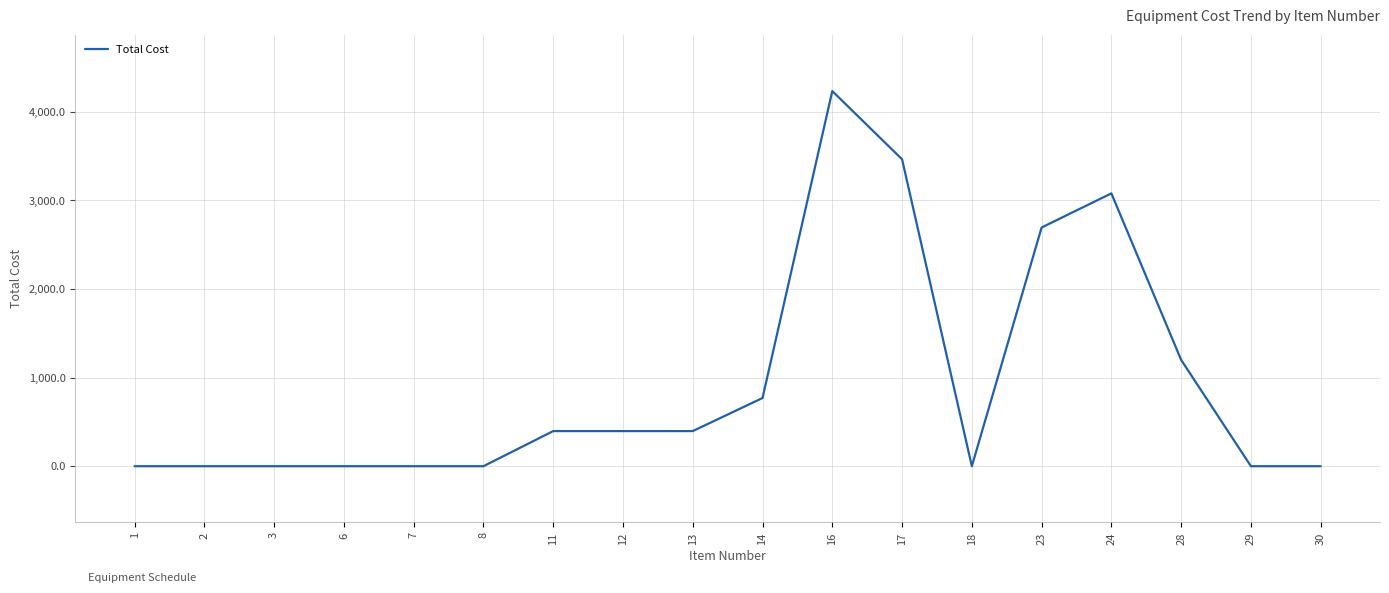

What is the maximum value shown in the chart?

4235.0